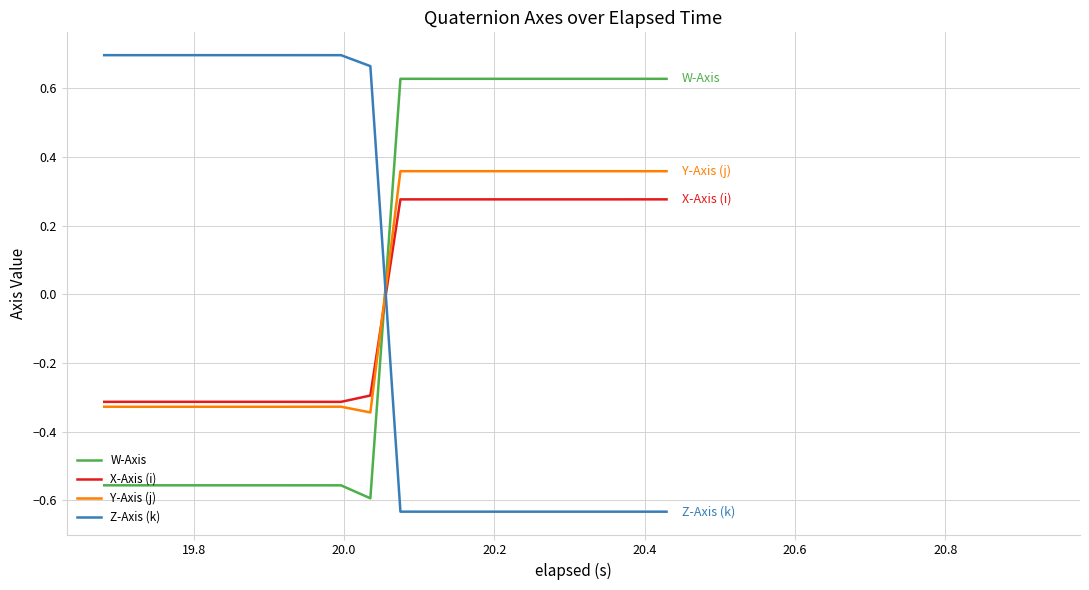

Rank the series by their maximum value, from highest to lowest.

Z-Axis (k), W-Axis, Y-Axis (j), X-Axis (i)